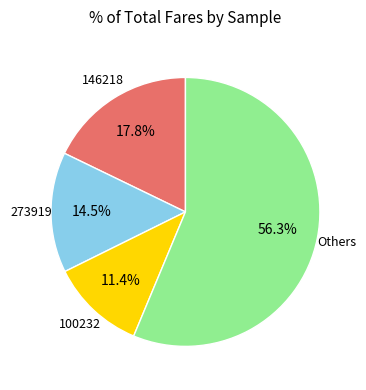

Count the number of slices in the pie.

4